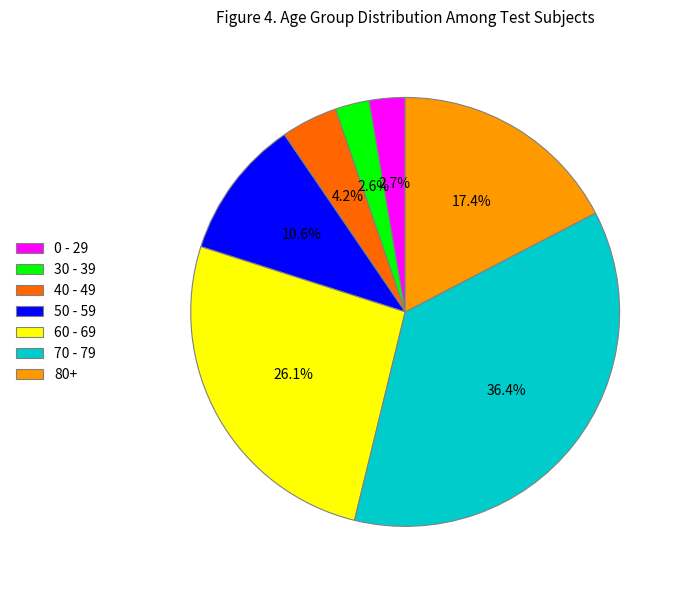

What is the ratio of the value at 30 - 39 to the value at 40 - 49?

0.6